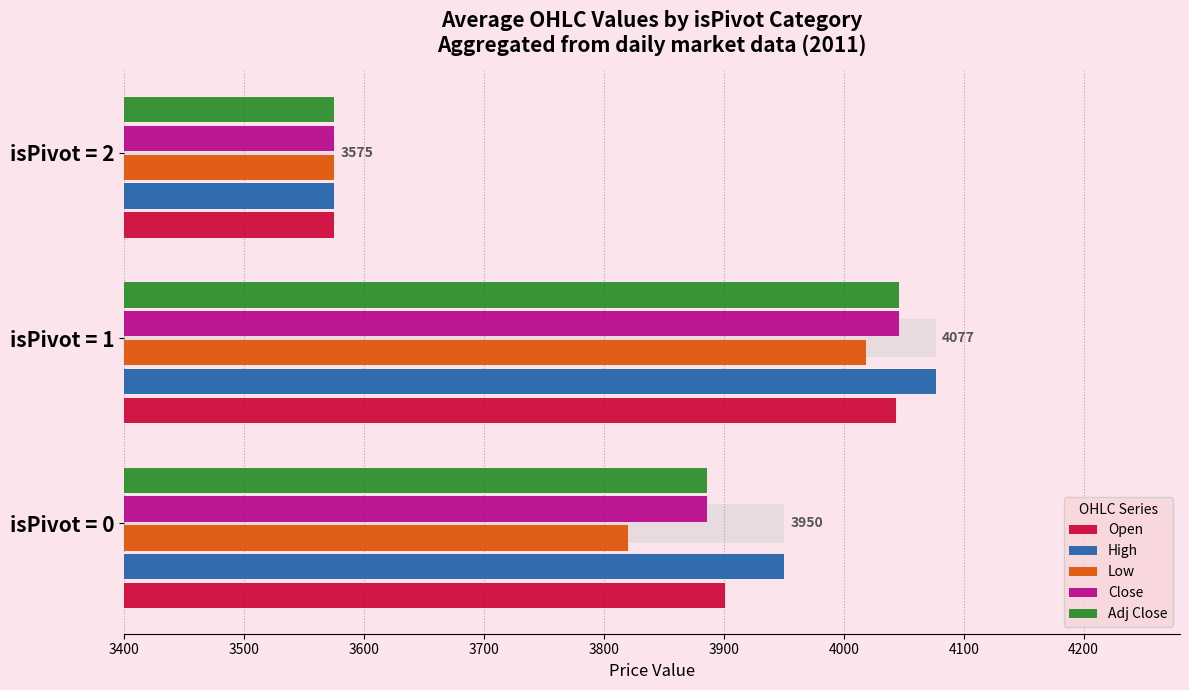

At isPivot = 1, list the series in order from largest to smallest.

High, Close, Adj Close, Open, Low